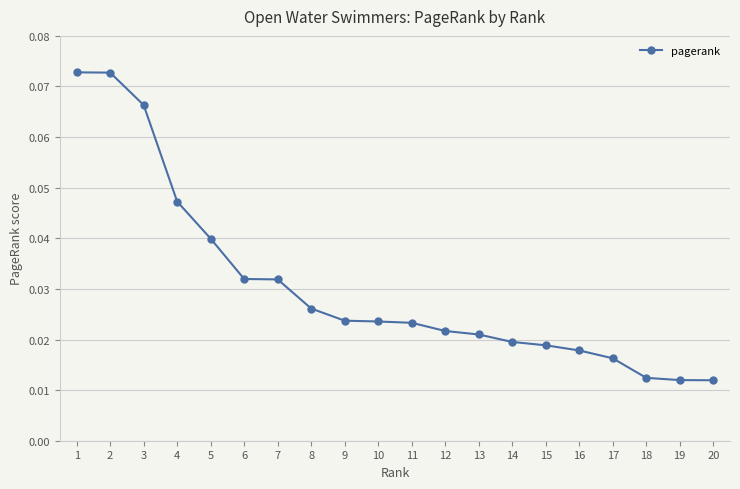

What is the sum of all values?

0.6